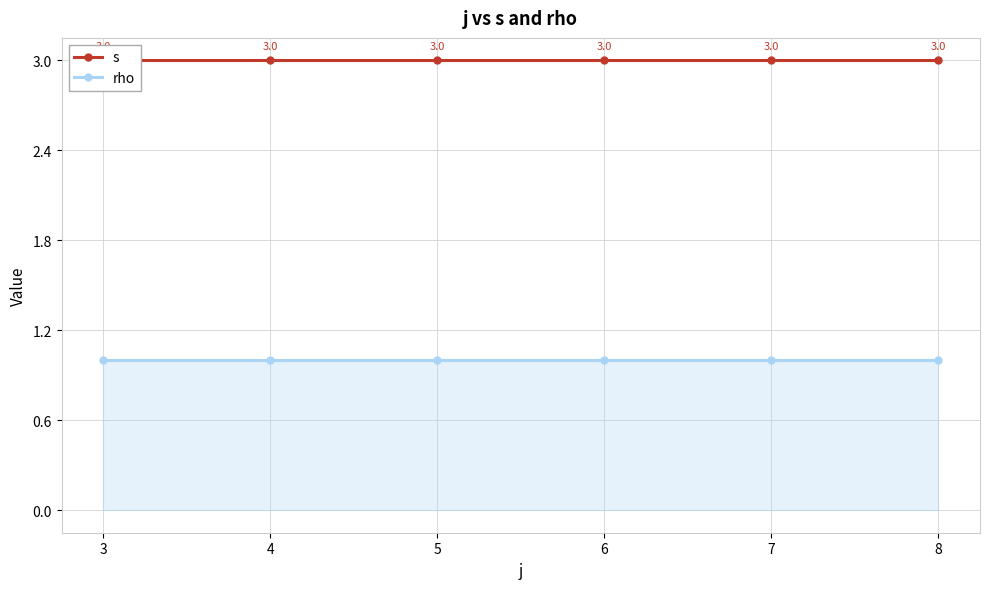

What are all the series names shown in the legend?

s, rho